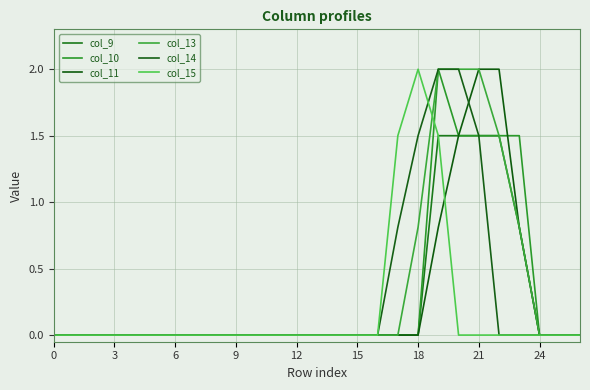

Does the chart have visible grid lines?

Yes